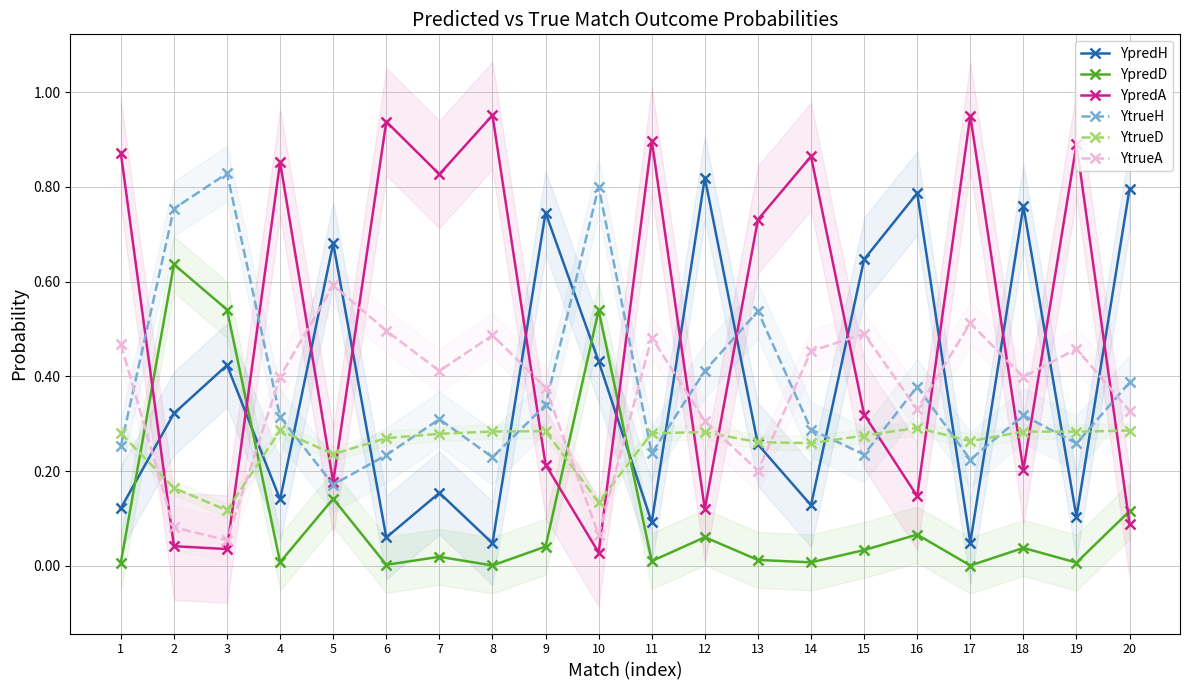

How many lines are shown in the chart?

6